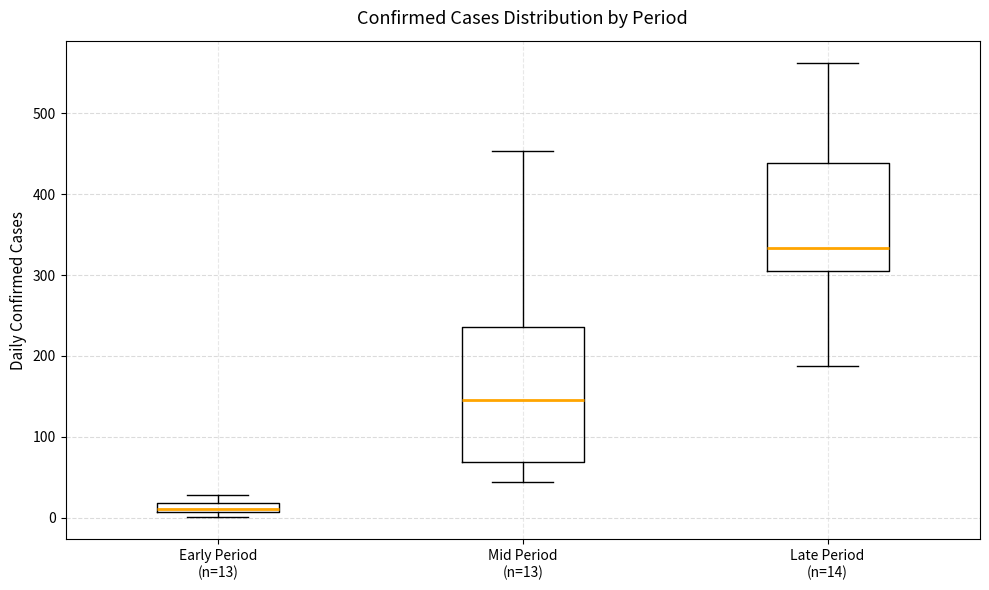

Which box has the lowest median line?

Early Period (n=13)